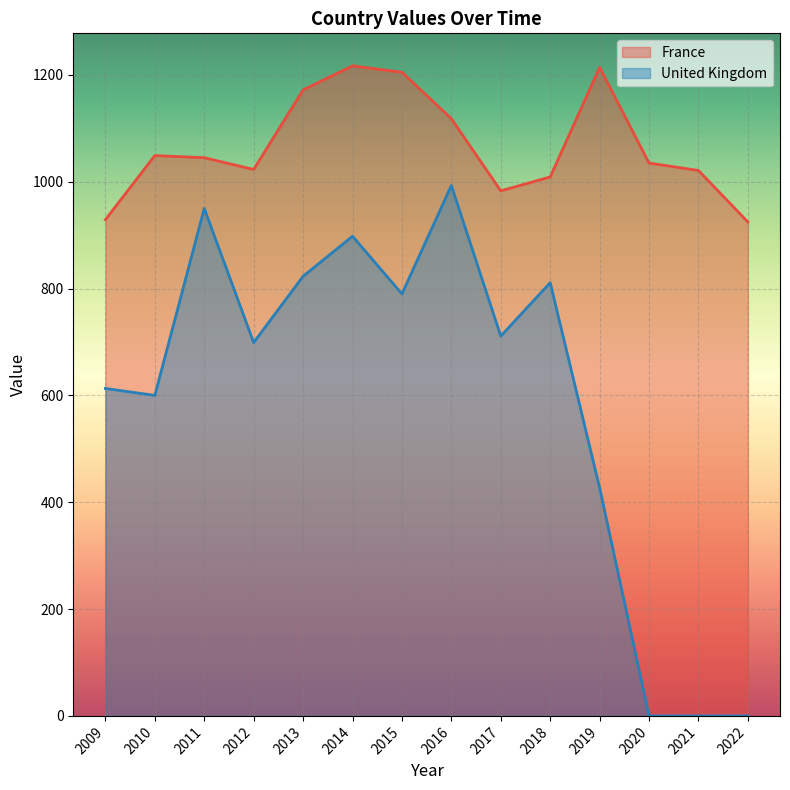

How many series are shown in this chart?

2